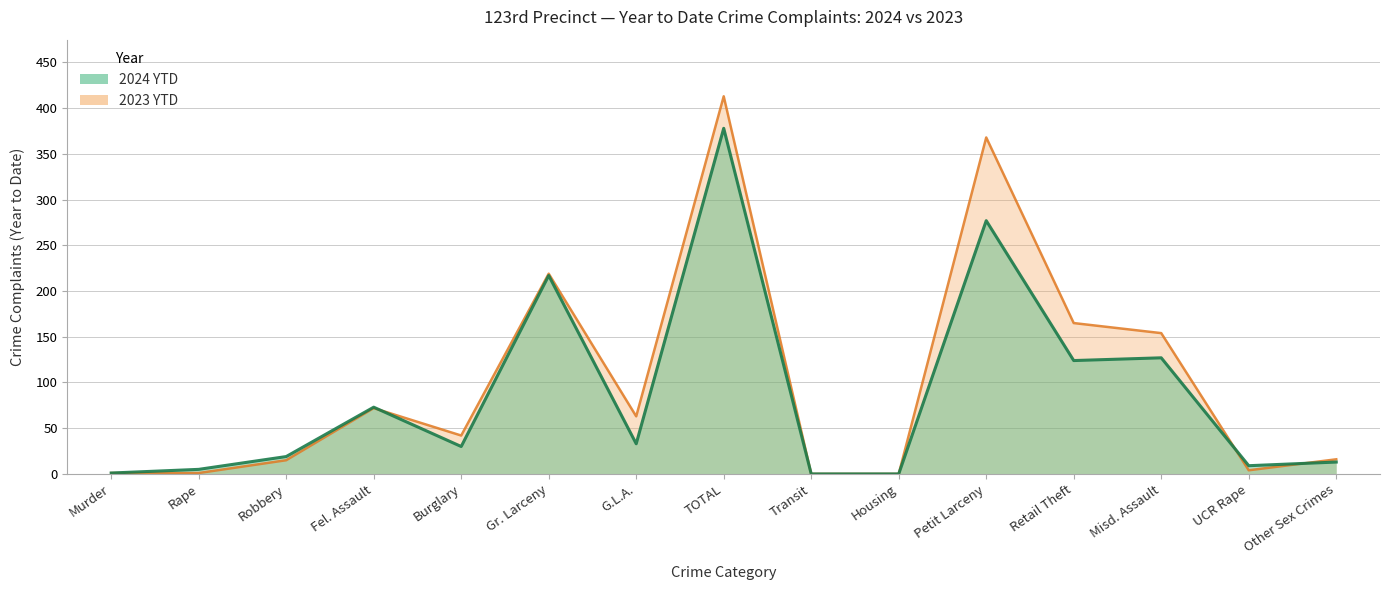

What is the sum of the 2023 YTD values at Burglary and G.L.A.?

105